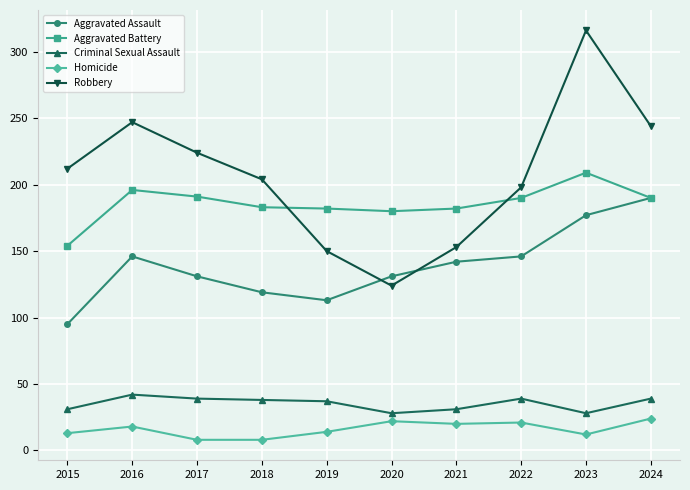

What are all the series names shown in the legend?

Aggravated Assault, Aggravated Battery, Criminal Sexual Assault, Homicide, Robbery